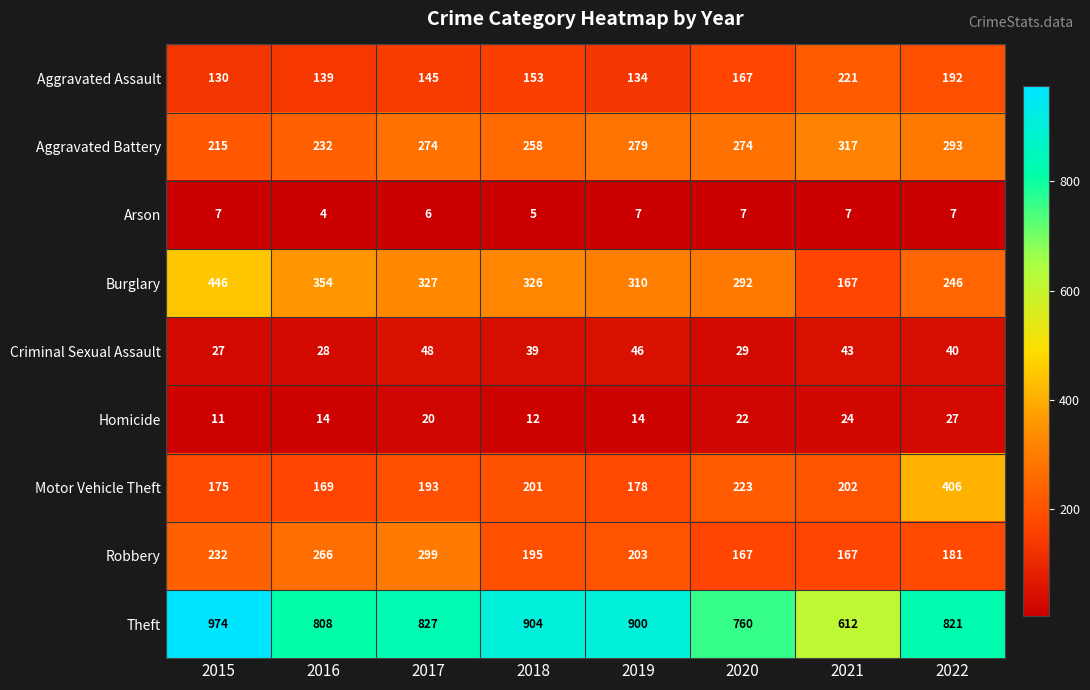

List the series in order of their peak value, lowest first.

Arson, Homicide, Criminal Sexual Assault, Aggravated Assault, Robbery, Aggravated Battery, Motor Vehicle Theft, Burglary, Theft